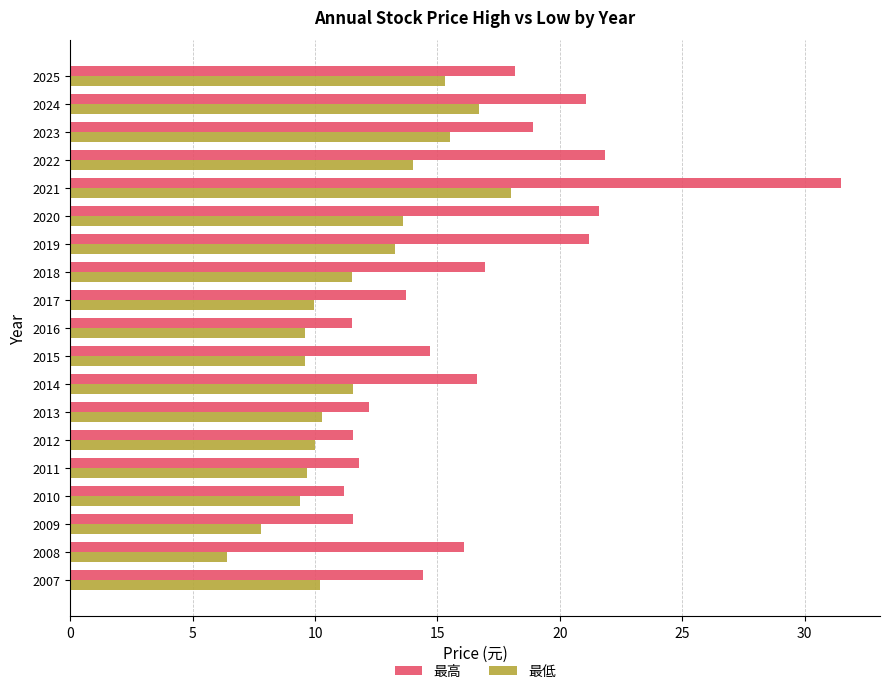

What is the lowest value of the 最低 series?

6.4